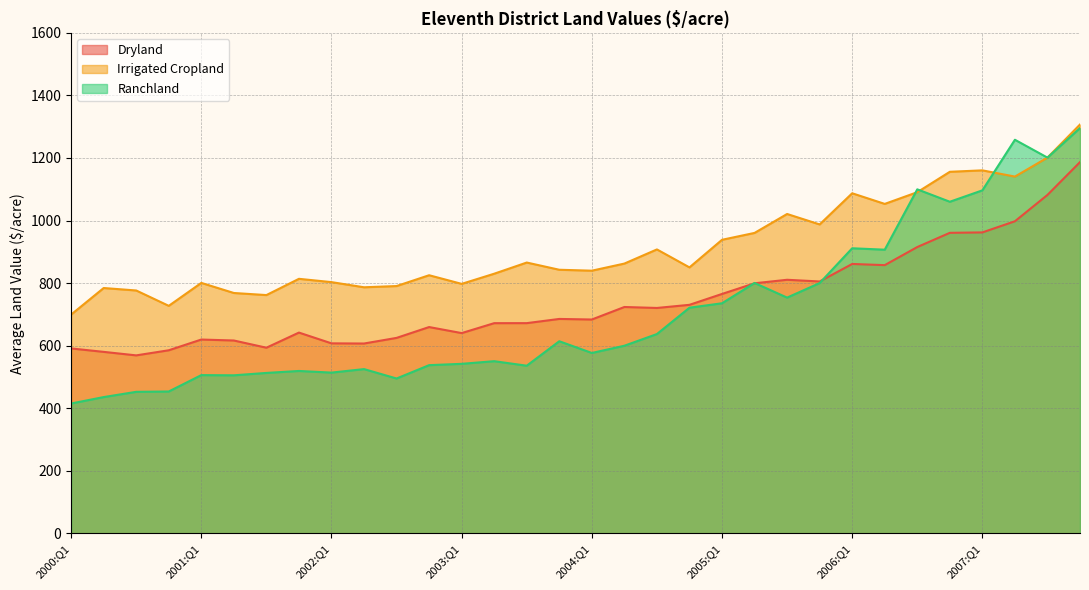

Reading right to left, what are all the values shown in this chart?

Dryland: 2007:Q4=1186.8	2007:Q3=1082.0	2007:Q2=997.7	2007:Q1=962.2	2006:Q4=960.8	2006:Q3=915.4	2006:Q2=857.5	2006:Q1=861.3	2005:Q4=805.3	2005:Q3=810.7	2005:Q2=799.5	2005:Q1=765.4	2004:Q4=730.7	2004:Q3=720.6	2004:Q2=723.7	2004:Q1=683.7	2003:Q4=685.6	2003:Q3=672.1	2003:Q2=672.0	2003:Q1=640.3	2002:Q4=659.6	2002:Q3=625.0	2002:Q2=607.0	2002:Q1=607.5	2001:Q4=641.9	2001:Q3=593.6	2001:Q2=616.6	2001:Q1=619.7	2000:Q4=585.4	2000:Q3=569.1	2000:Q2=580.3	2000:Q1=591.3
Irrigated Cropland: 2007:Q4=1307.0	2007:Q3=1201.2	2007:Q2=1140.6	2007:Q1=1160.5	2006:Q4=1155.9	2006:Q3=1090.7	2006:Q2=1053.3	2006:Q1=1087.2	2005:Q4=987.7	2005:Q3=1021.0	2005:Q2=960.5	2005:Q1=938.5	2004:Q4=850.3	2004:Q3=907.8	2004:Q2=862.5	2004:Q1=839.8	2003:Q4=842.8	2003:Q3=865.8	2003:Q2=830.1	2003:Q1=797.6	2002:Q4=825.3	2002:Q3=790.7	2002:Q2=786.8	2002:Q1=803.2	2001:Q4=813.8	2001:Q3=761.8	2001:Q2=768.5	2001:Q1=800.7	2000:Q4=727.4	2000:Q3=776.5	2000:Q2=784.4	2000:Q1=699.5
Ranchland: 2007:Q4=1295.6	2007:Q3=1201.2	2007:Q2=1258.3	2007:Q1=1096.6	2006:Q4=1060.1	2006:Q3=1099.8	2006:Q2=906.9	2006:Q1=911.4	2005:Q4=800.2	2005:Q3=753.8	2005:Q2=800.5	2005:Q1=735.7	2004:Q4=721.5	2004:Q3=637.3	2004:Q2=599.9	2004:Q1=576.8	2003:Q4=614.3	2003:Q3=536.1	2003:Q2=550.5	2003:Q1=542.1	2002:Q4=537.8	2002:Q3=495.2	2002:Q2=525.2	2002:Q1=514.0	2001:Q4=519.3	2001:Q3=513.0	2001:Q2=505.4	2001:Q1=506.0	2000:Q4=453.7	2000:Q3=452.6	2000:Q2=435.8	2000:Q1=415.3